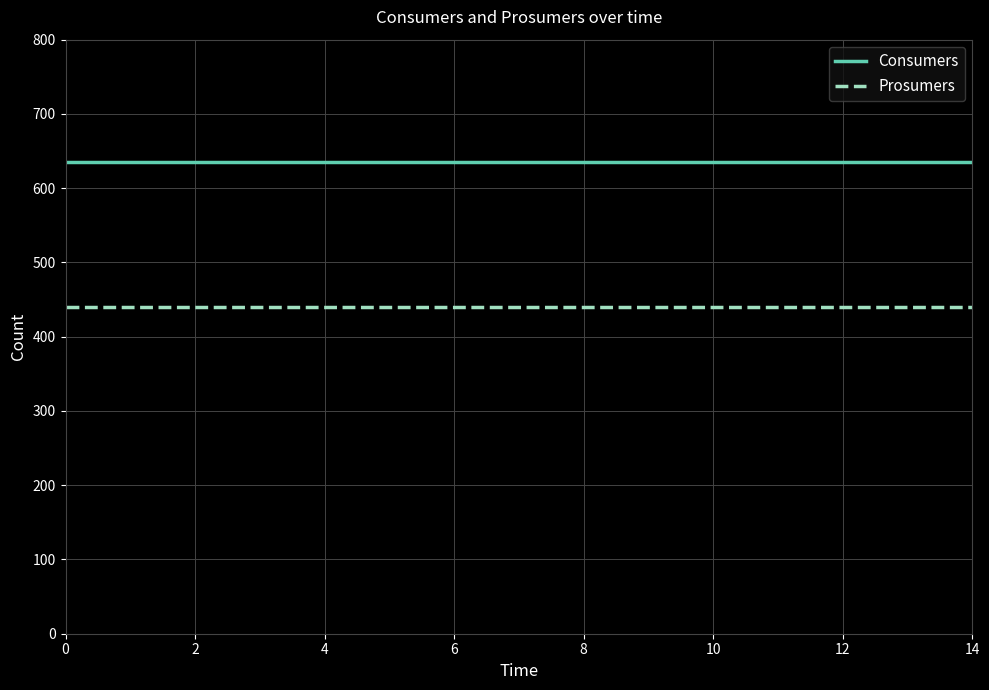

Rank the series by their average value, from highest to lowest.

Consumers, Prosumers